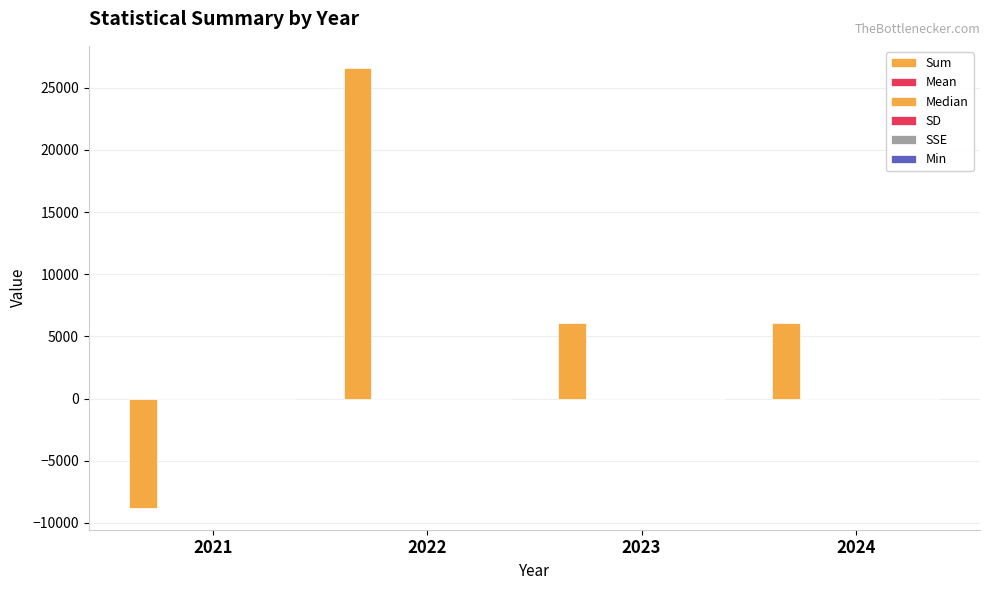

What is the difference between the highest and lowest values at 2024?

6115.1